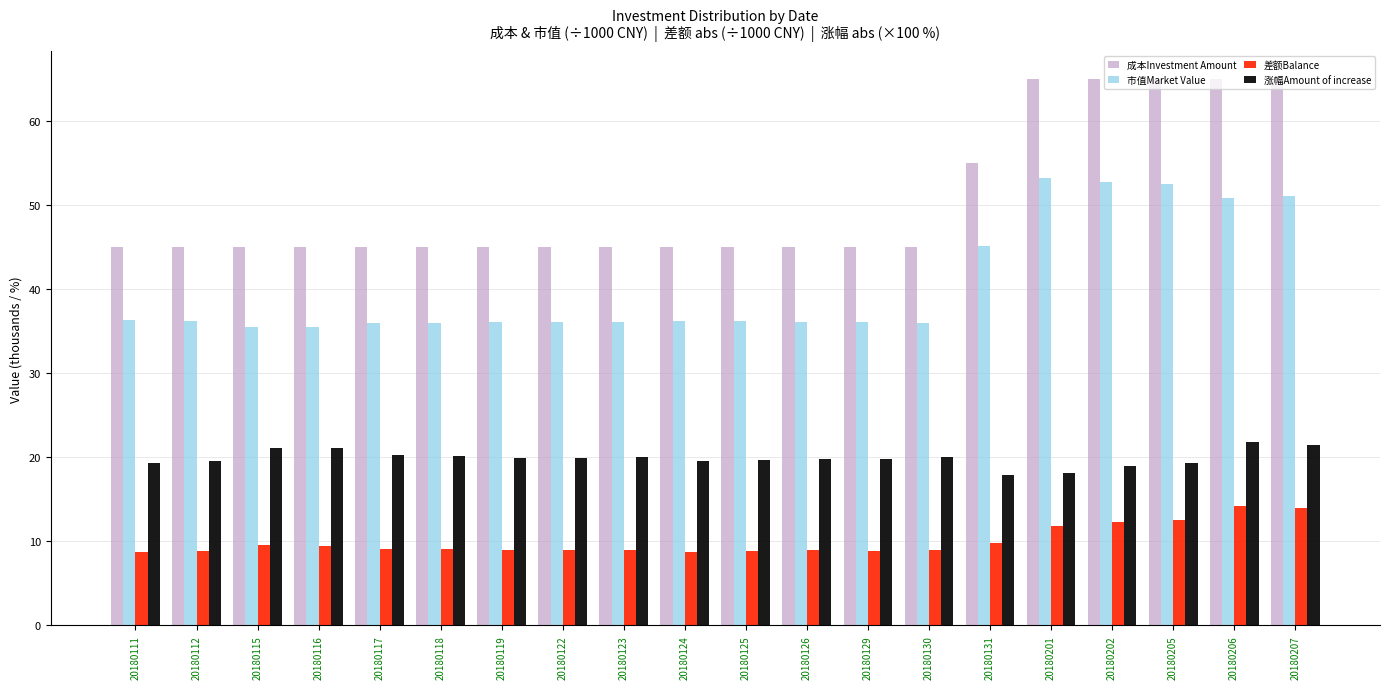

The value of 市值Market Value at 20180111 is 15.6. True or false?

False